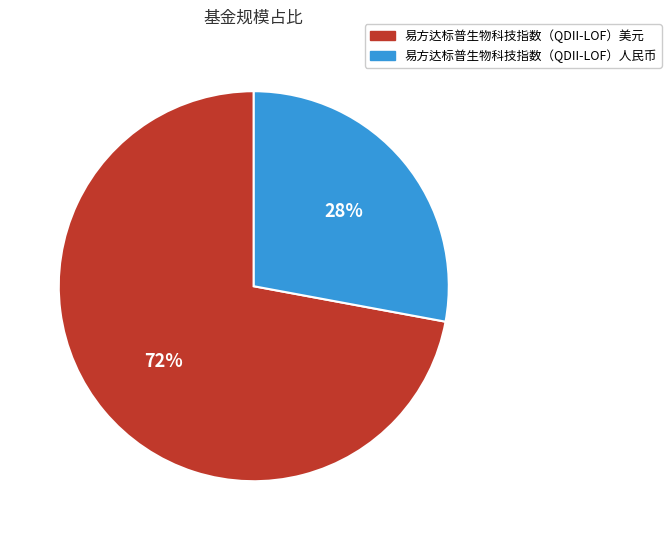

Which slice is the smallest?

易方达标普生物科技指数（QDII-LOF）人民币